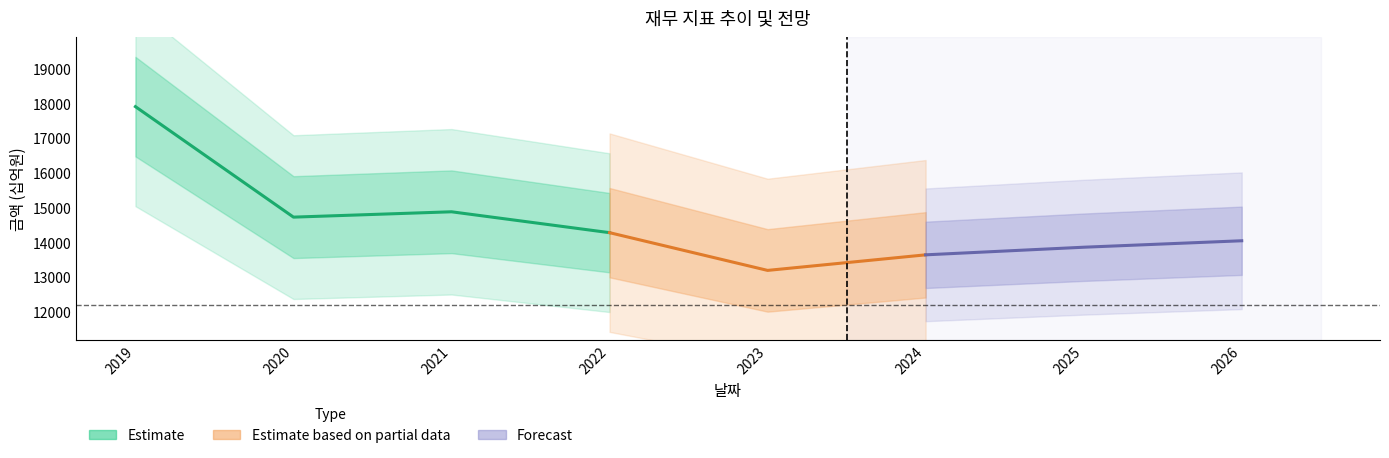

What is the minimum value for 자산총계?

13194